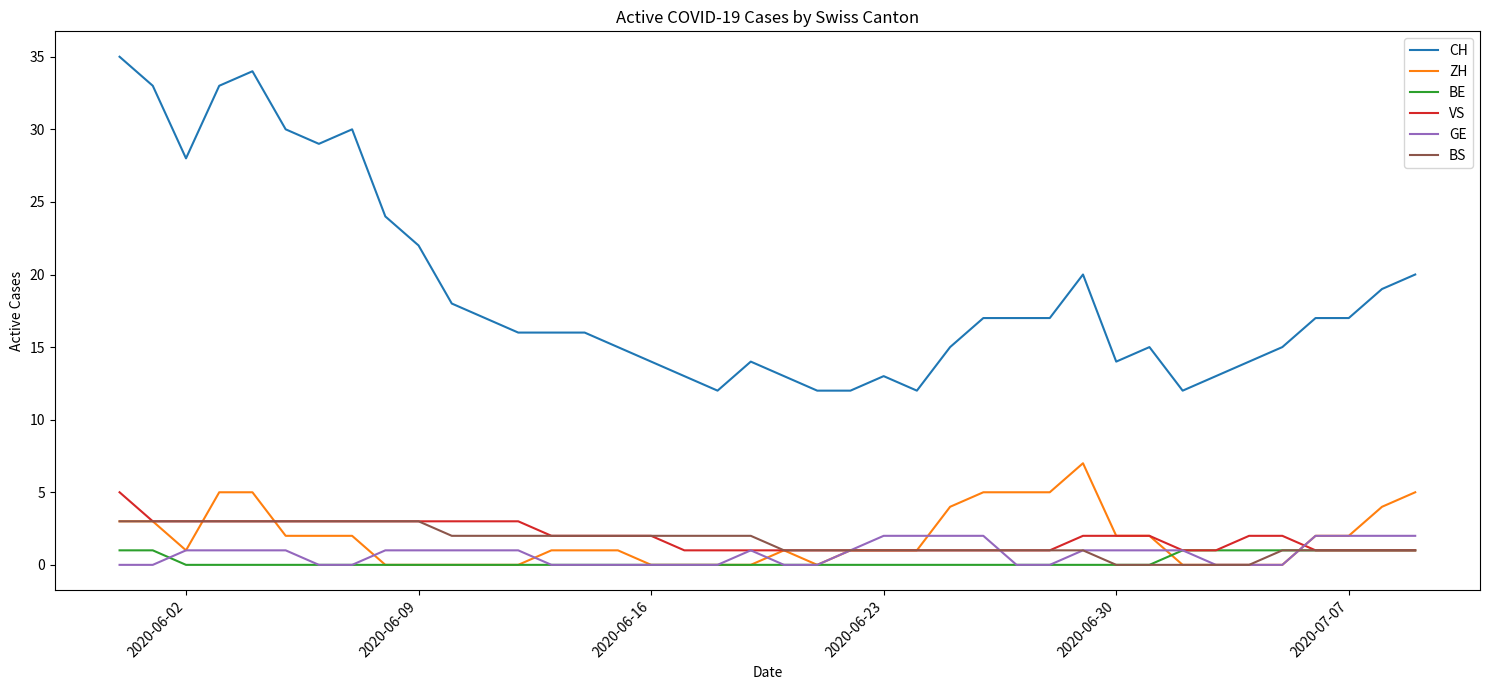

Which series has the largest total across all categories?

CH